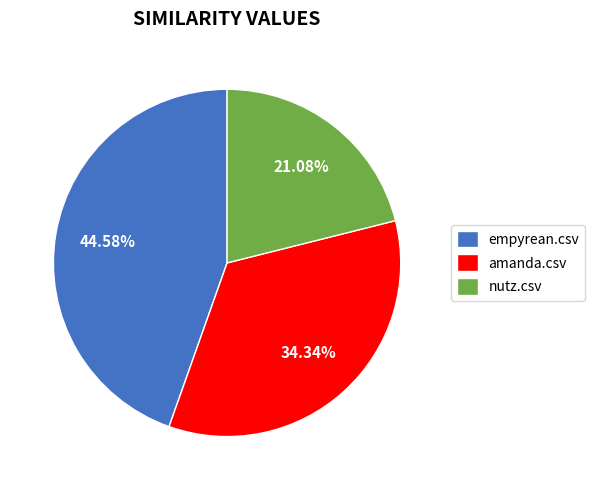

Rank the categories by value from lowest to highest.

nutz.csv, amanda.csv, empyrean.csv